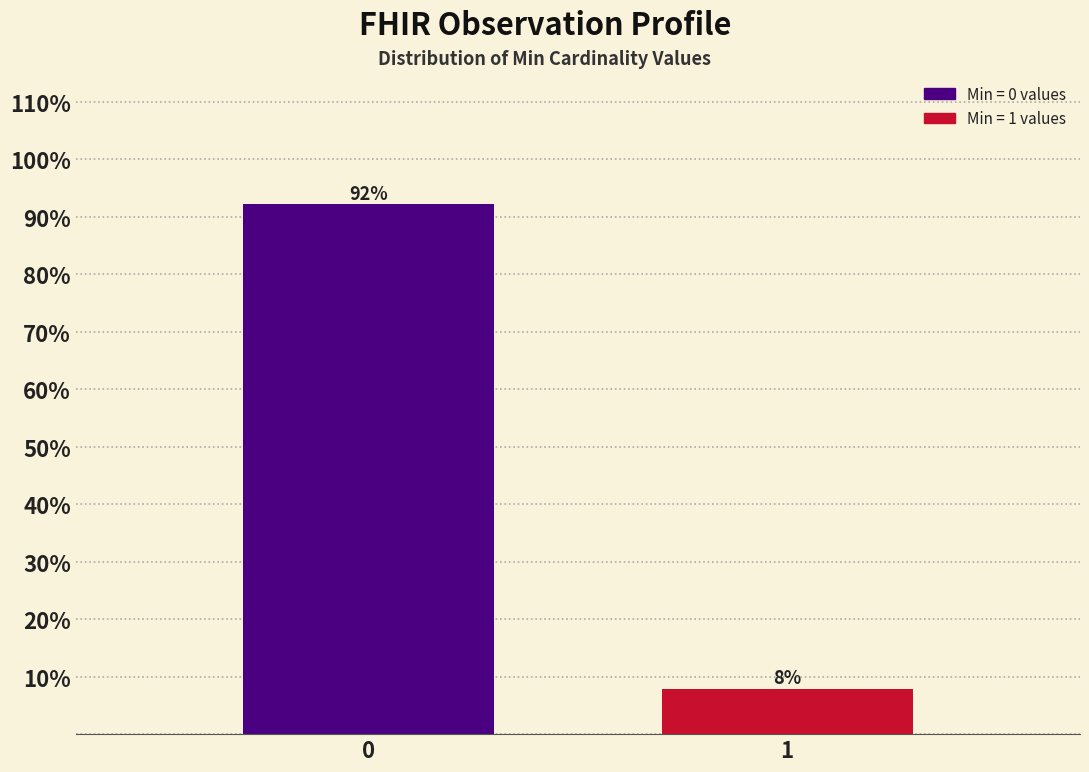

Rank the categories by value from lowest to highest.

1, 0